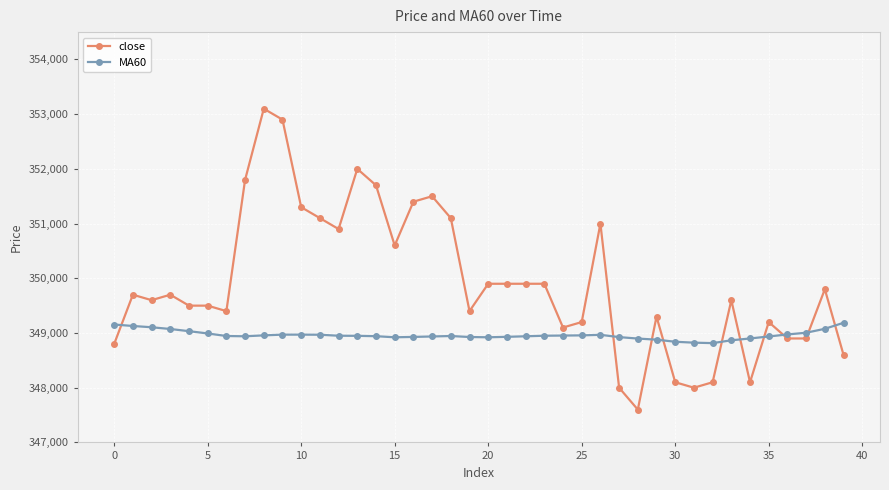

In MA60, how many points are lower than both neighbors (excluding endpoints)?

4